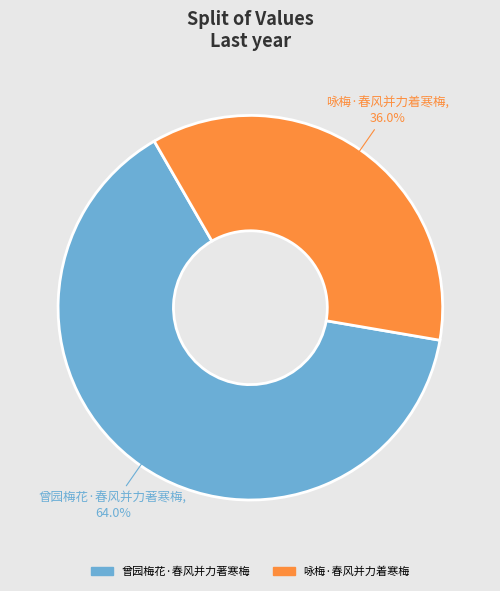

Is it true that 曾园梅花·春风并力著寒梅 is 64% of the pie?

True